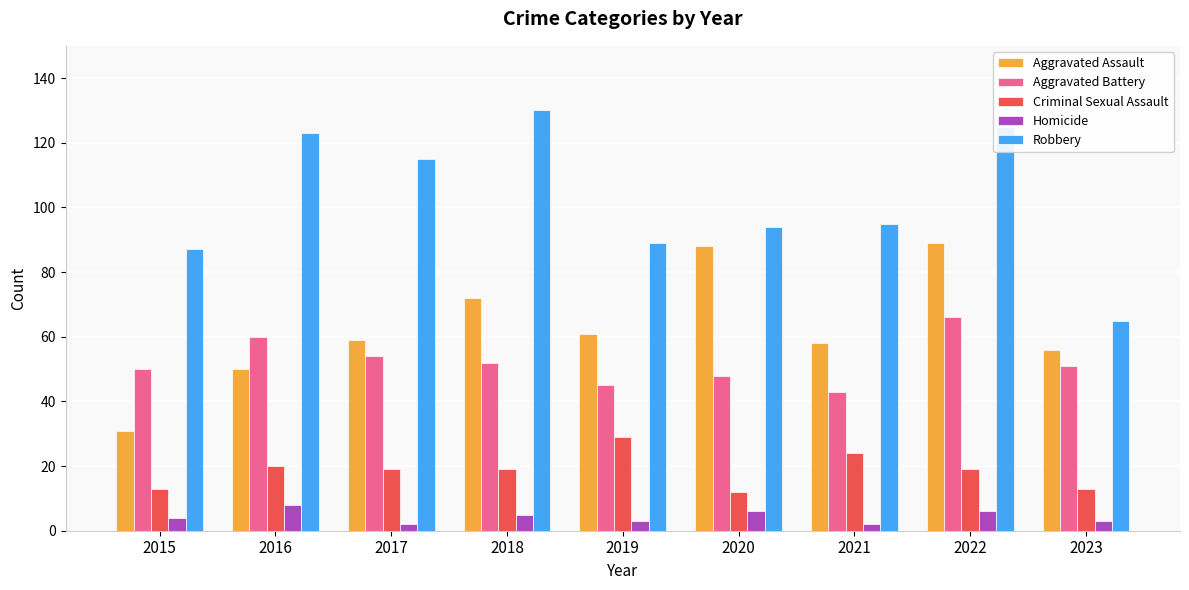

Count the number of categories in the chart.

9